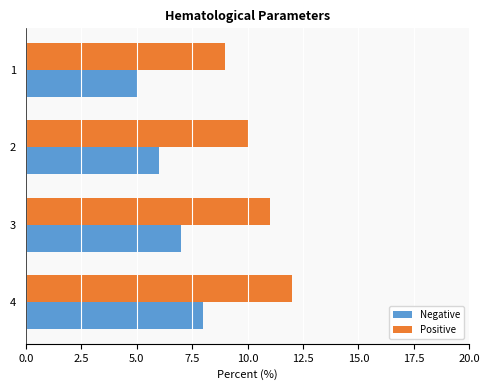

Is it true that Negative equals 9 at 2?

False